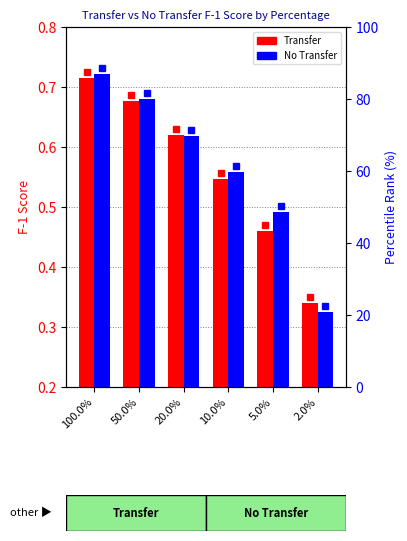

Is the value of Transfer at 50.0% greater than the value of No Transfer at 2.0%?

Yes